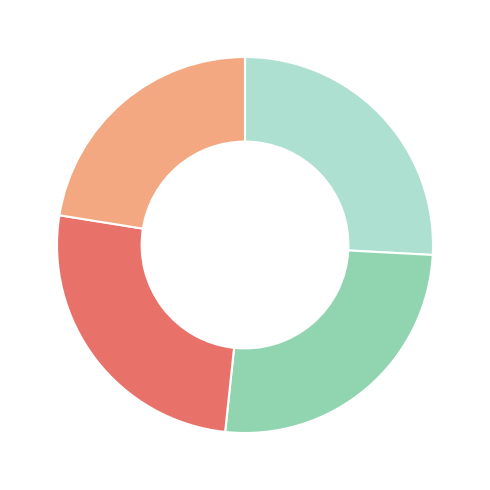

Is there any slice that represents more than half of the pie?

No